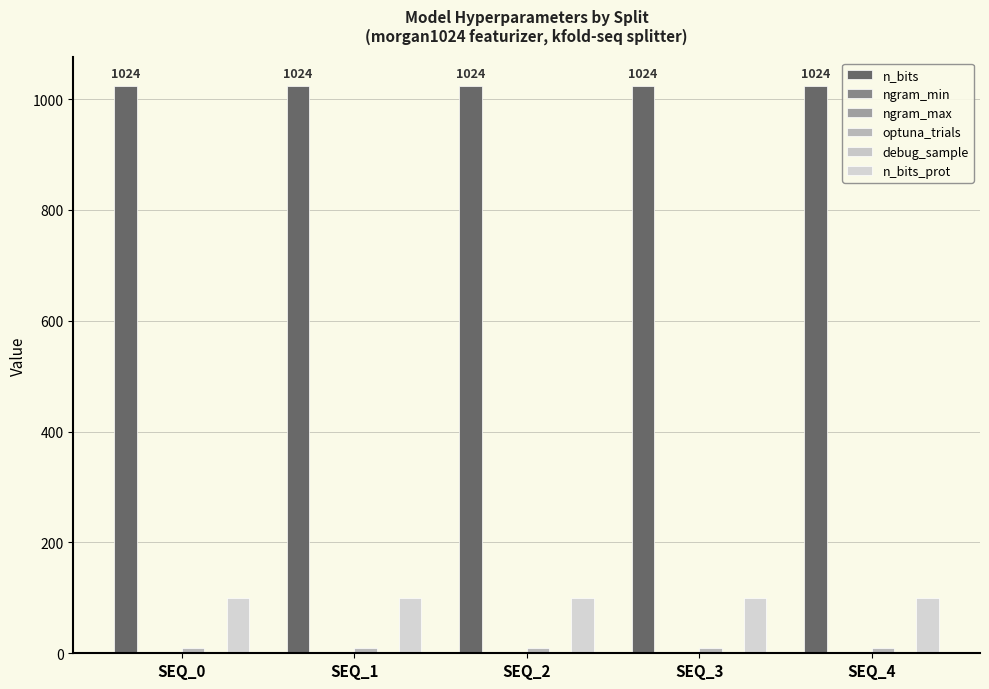

Which series has the largest total across all categories?

n_bits